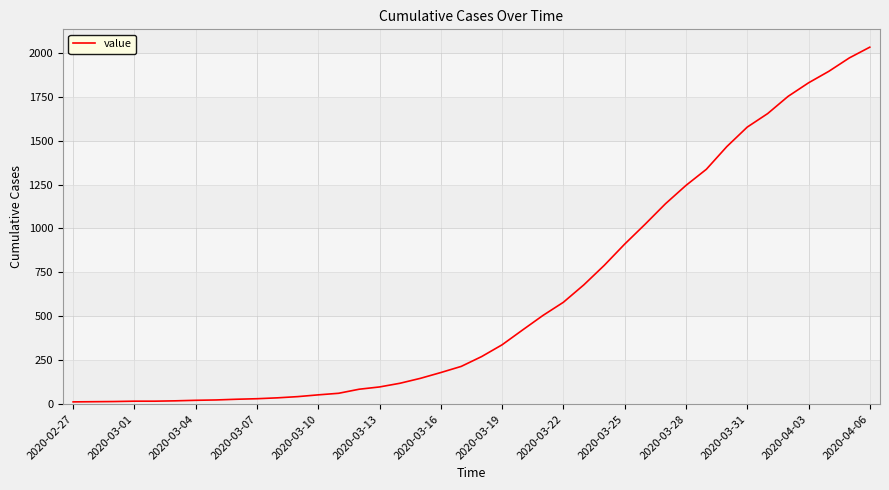

What is the maximum value shown in the chart?

2032